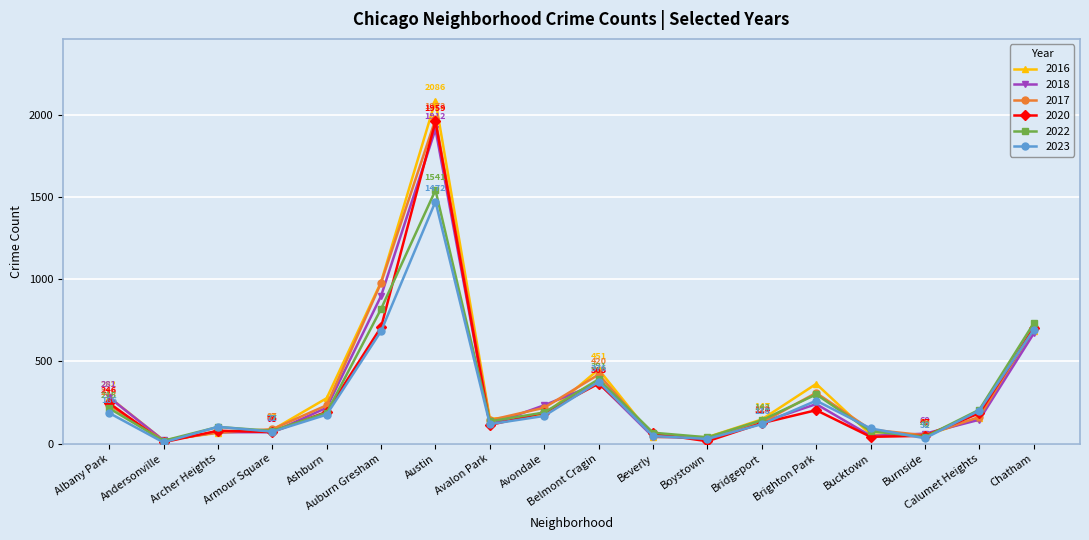

The 2020 series shows 708 at Auburn Gresham. True or false?

True